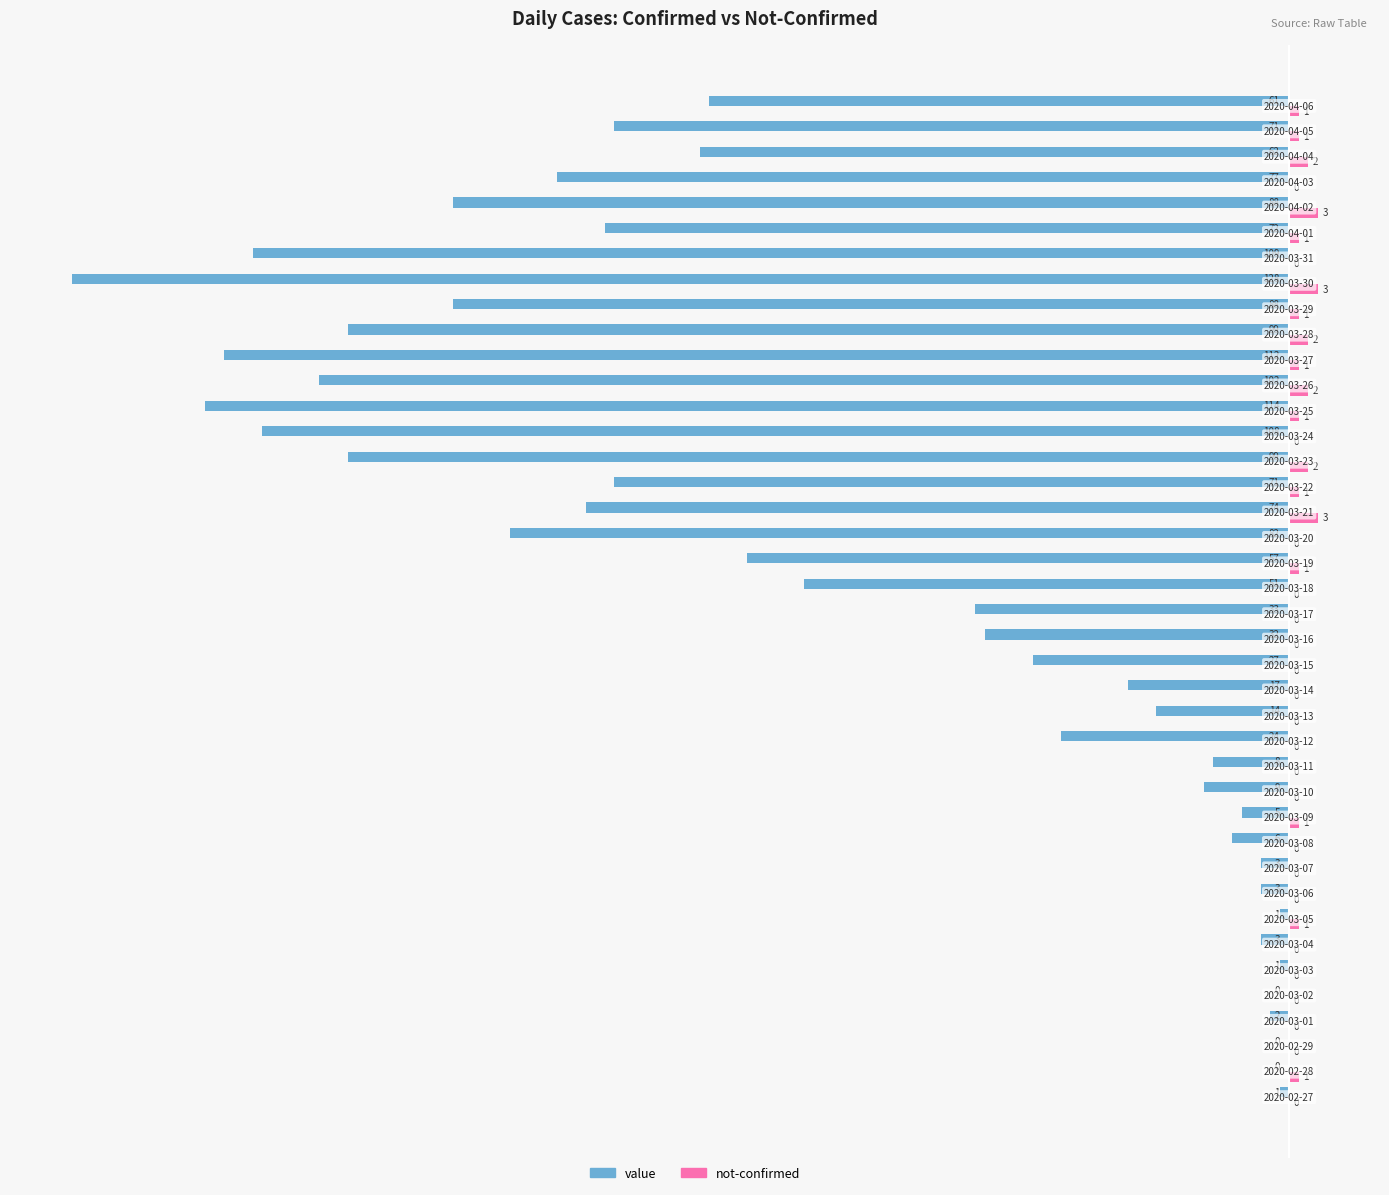

Which series has the largest total across all categories?

not-confirmed